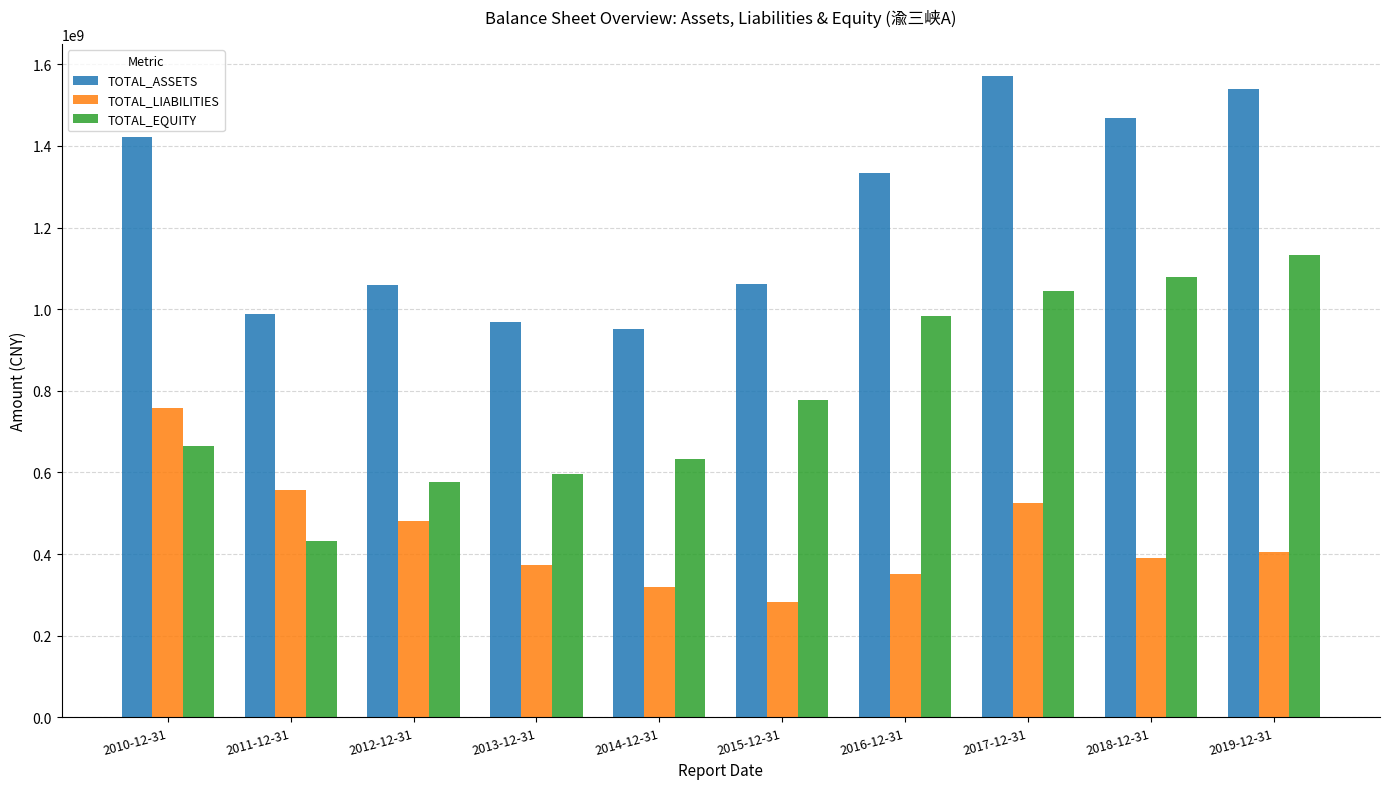

How many data points in TOTAL_LIABILITIES are above 405105945?

5